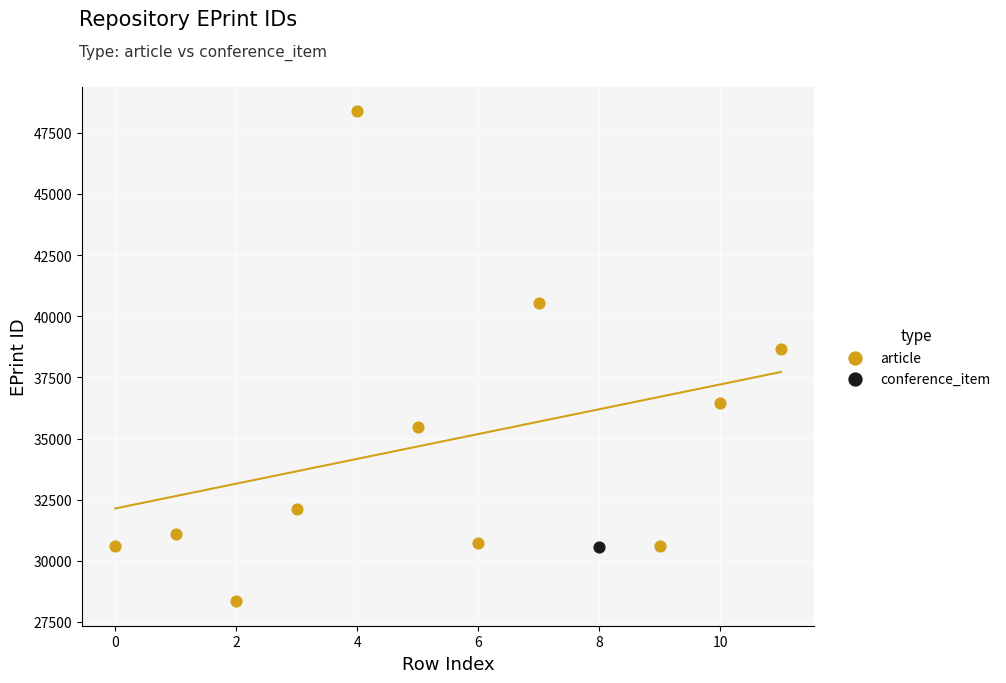

What are all the series names shown in the legend?

article, conference_item